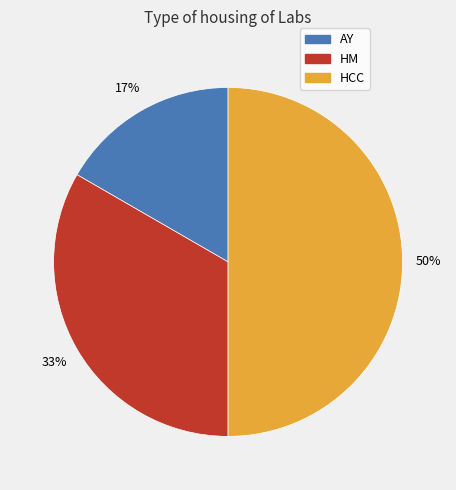

Do HCC and HM together represent more than half of the pie?

Yes